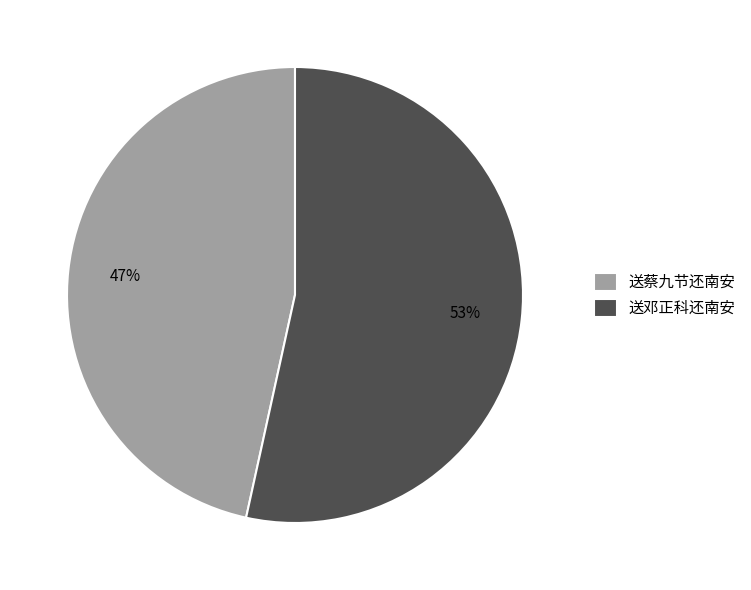

To the nearest percent, what is the combined percentage of 送蔡九节还南安 and 送邓正科还南安?

100%